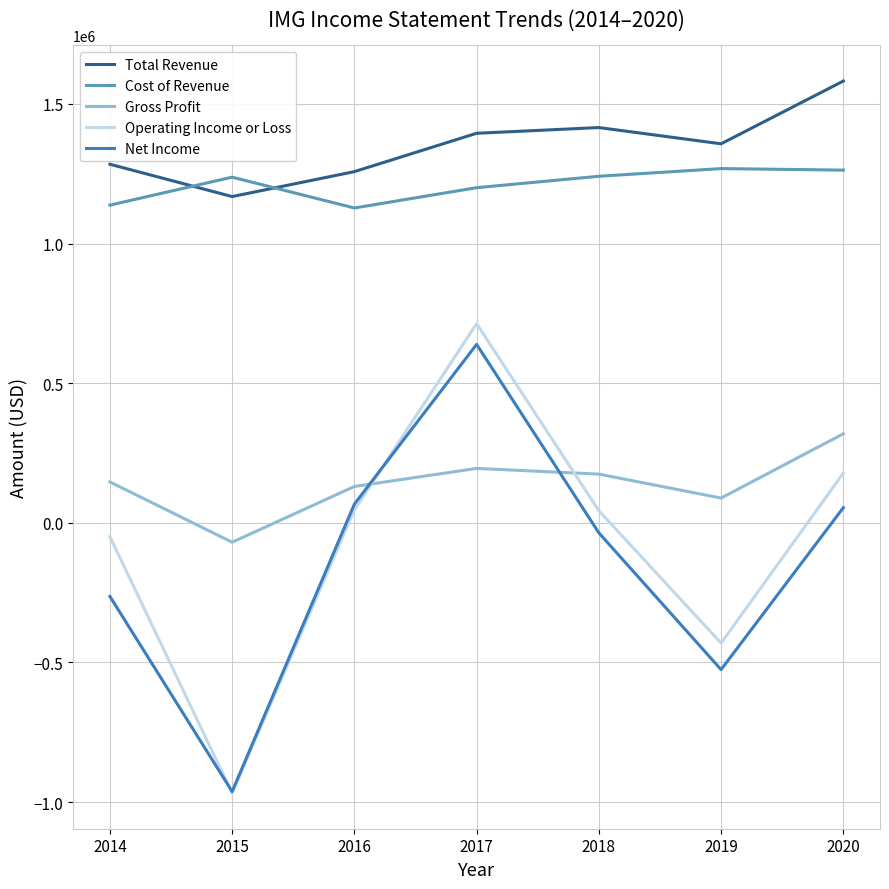

At which label is Operating Income or Loss closest to -127300?

2014